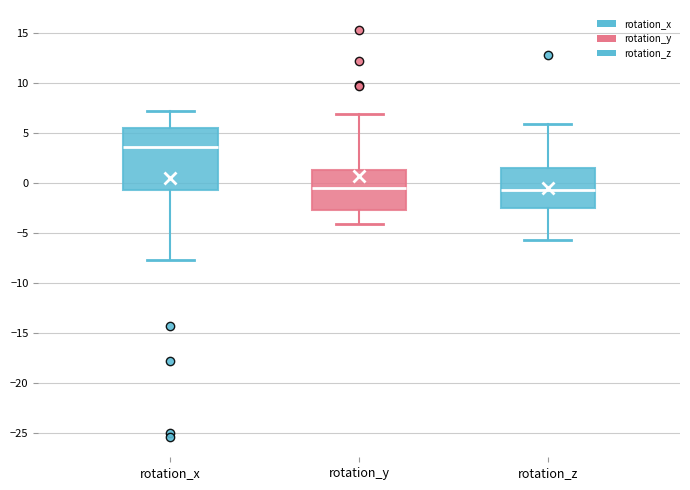

Where is the lower edge of the box for rotation_z on the y-axis? The values are not printed on the chart, so give them approximately, as read against the axis.

-2.5